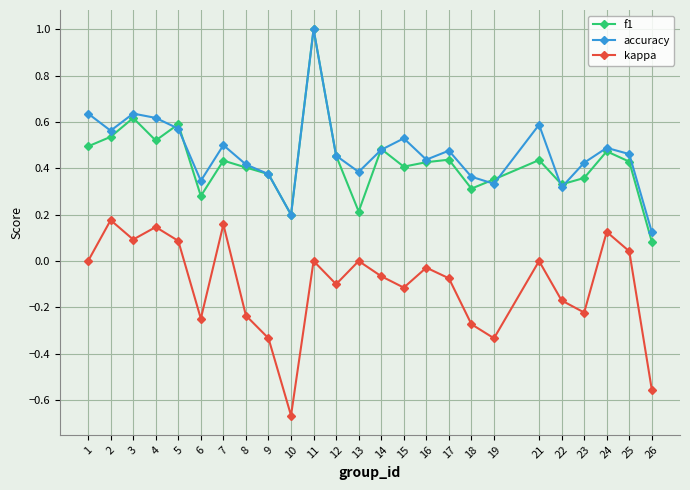

Which series has the widest spread of values?

f1